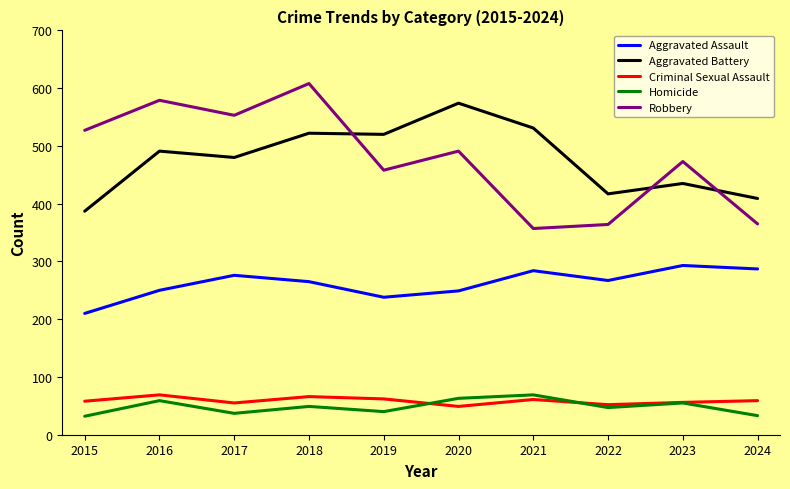

True or false: Aggravated Assault has a value of 276 at 2017.

True